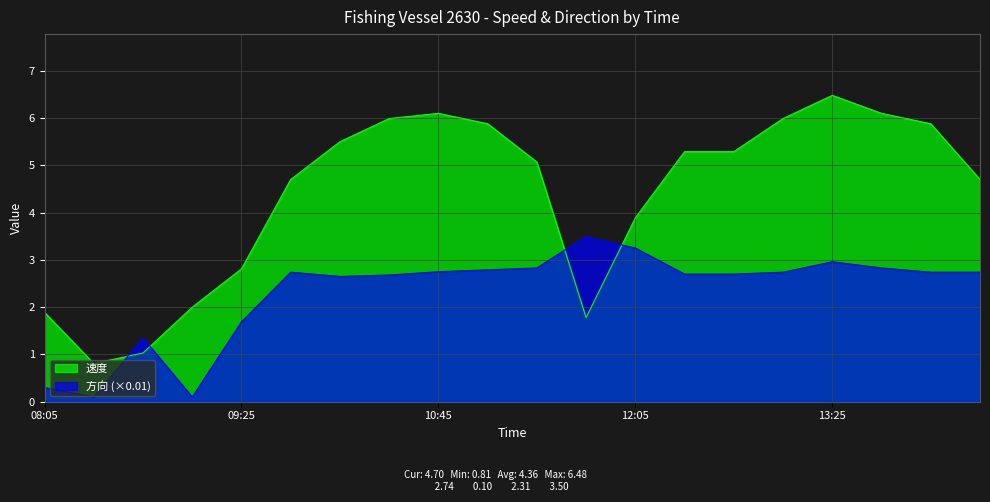

The value of 方向 (×0.01) at 08:45 is 1.8. True or false?

False